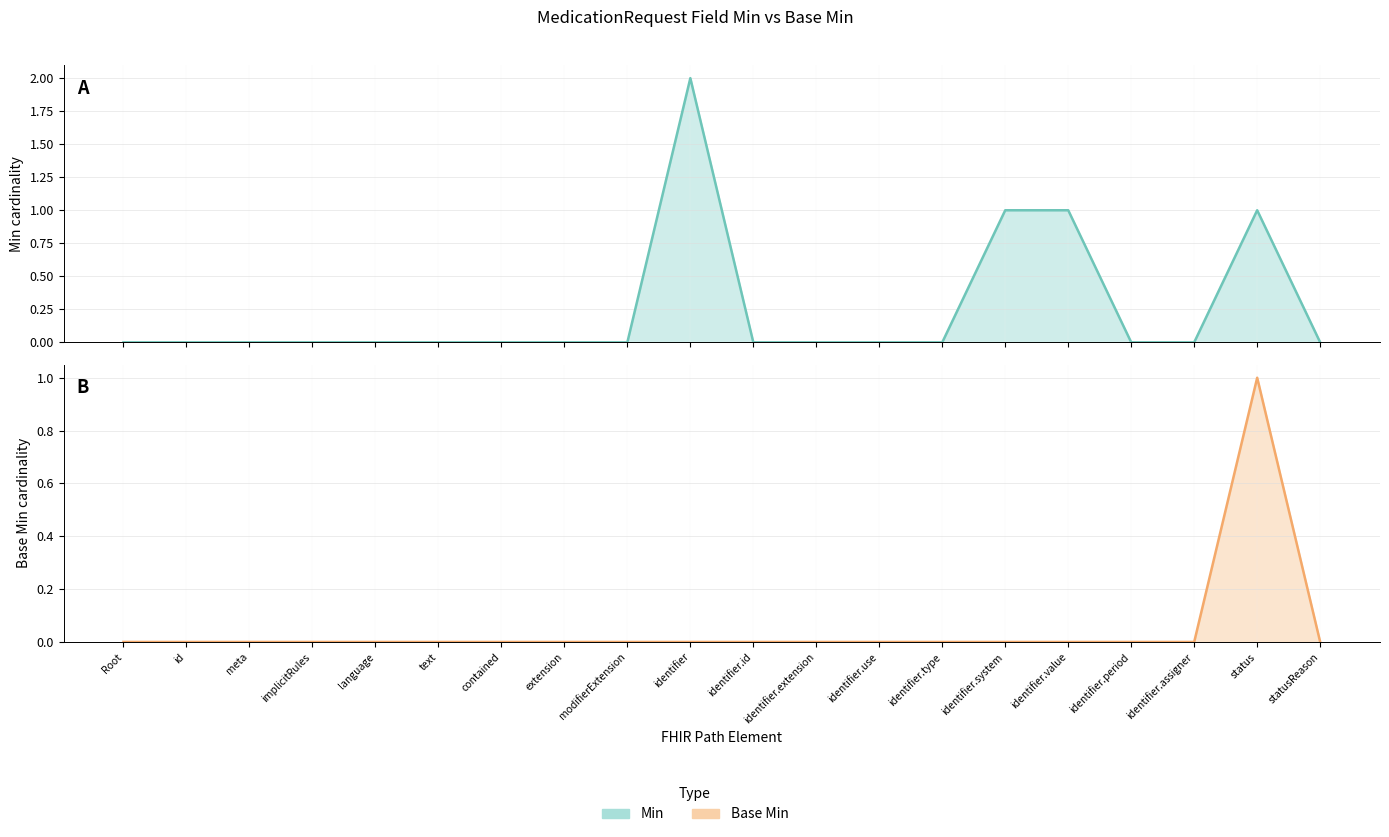

Count the Base Min values in the range 0 to 1.

20